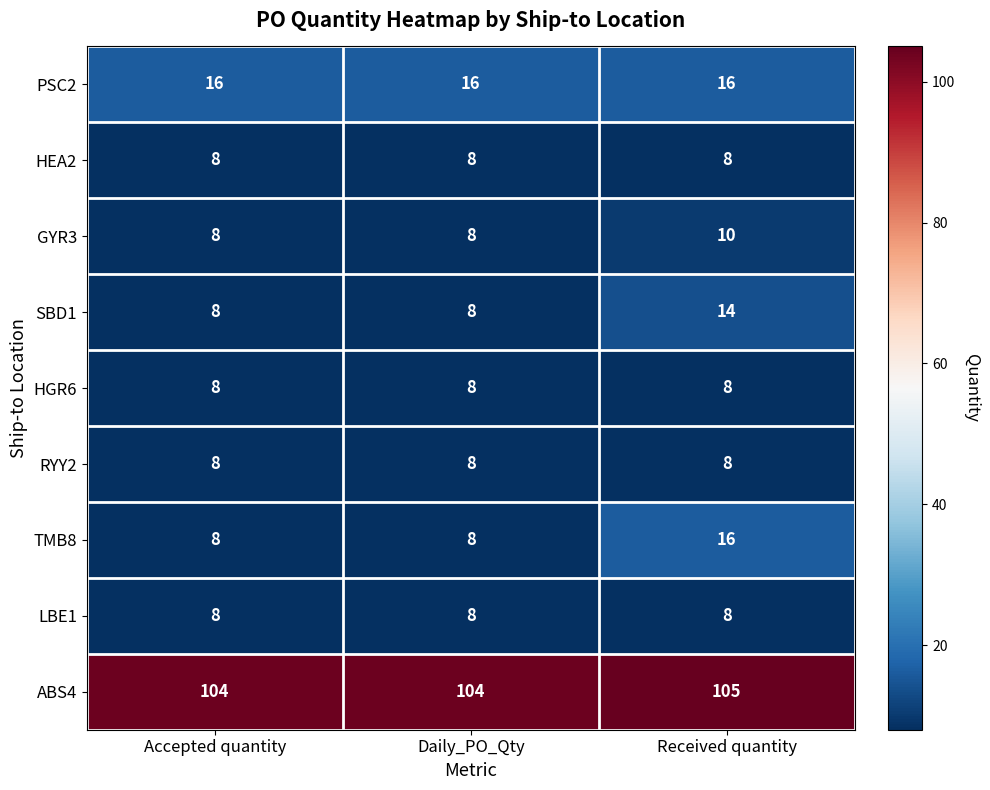

What is the minimum value shown in the chart?

8